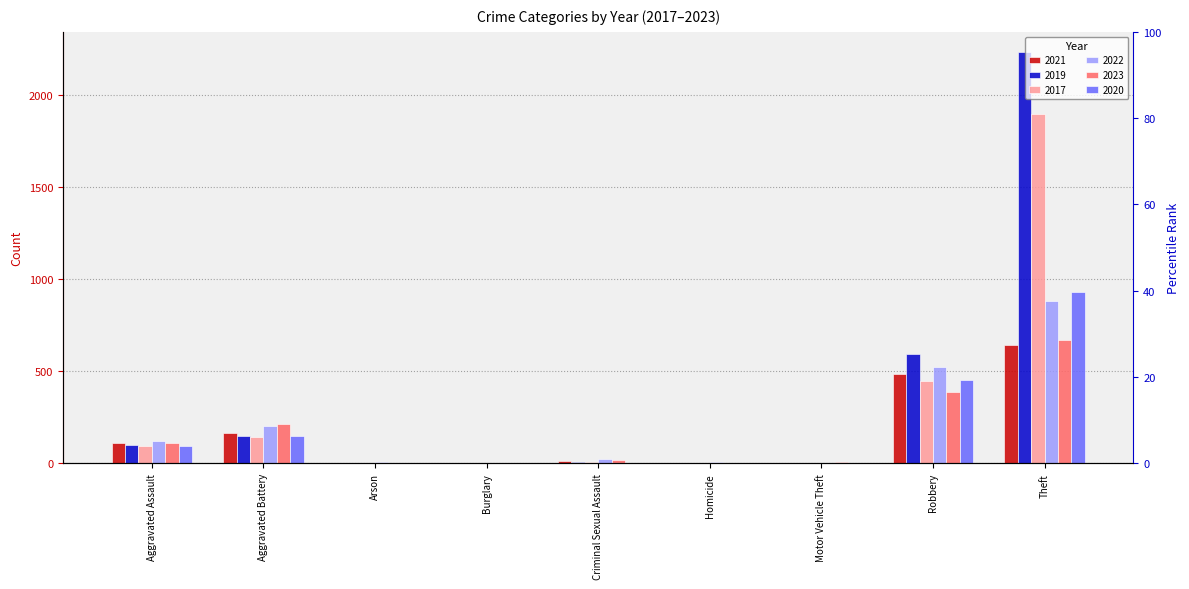

Where does the 2023 series first go above 19?

Aggravated Assault